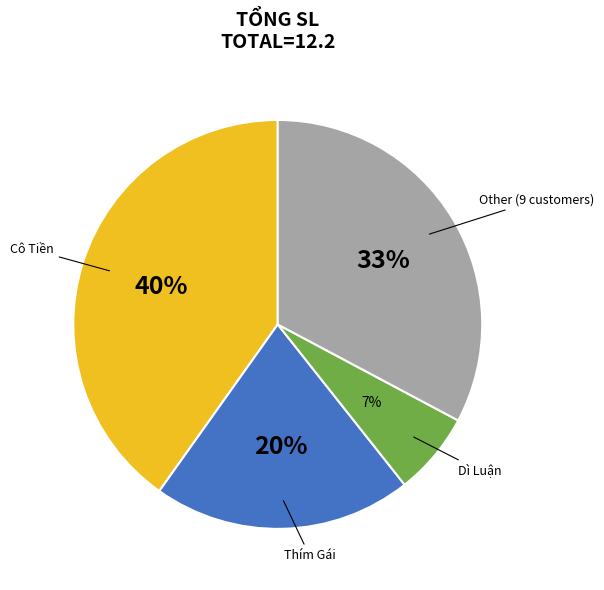

To the nearest percent, what is the average slice percentage?

25%